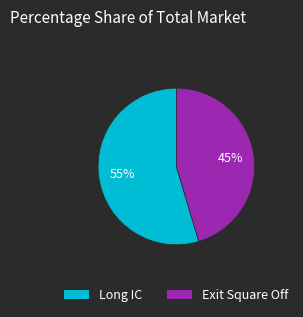

Is the sum of Long IC and Exit Square Off greater than half?

Yes